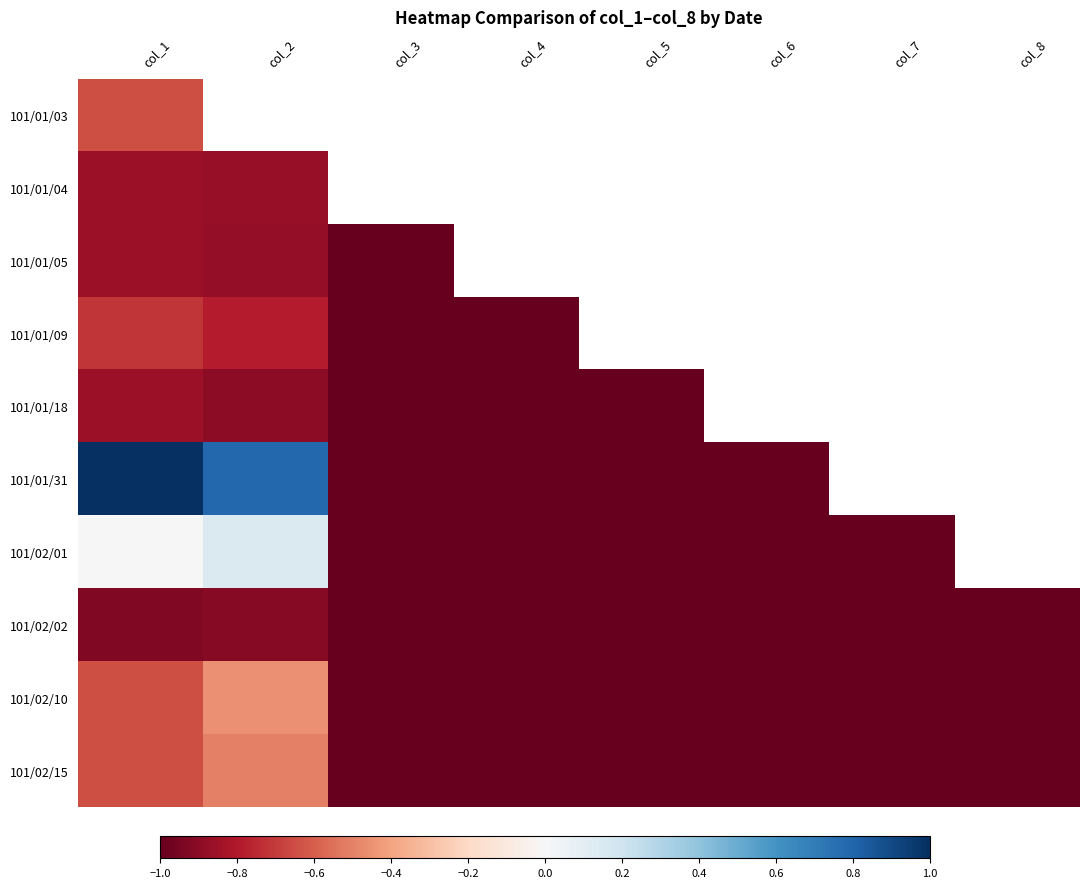

At how many categories does at least one series exceed 0?

2